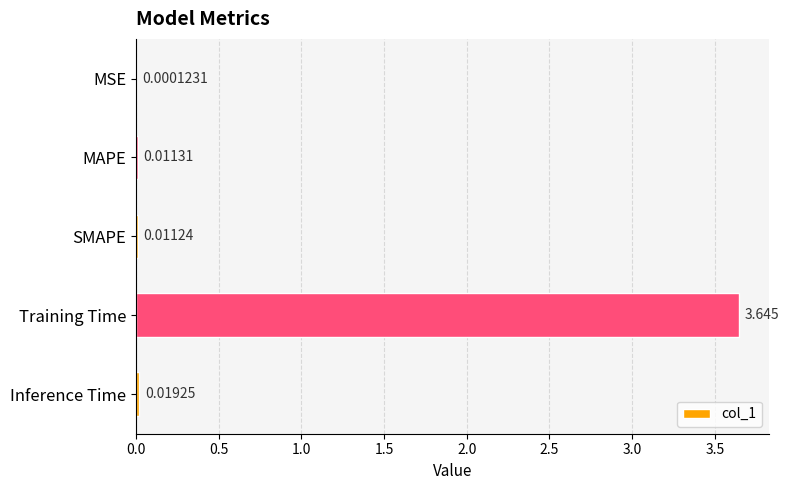

What is the sum of all values?

3.7